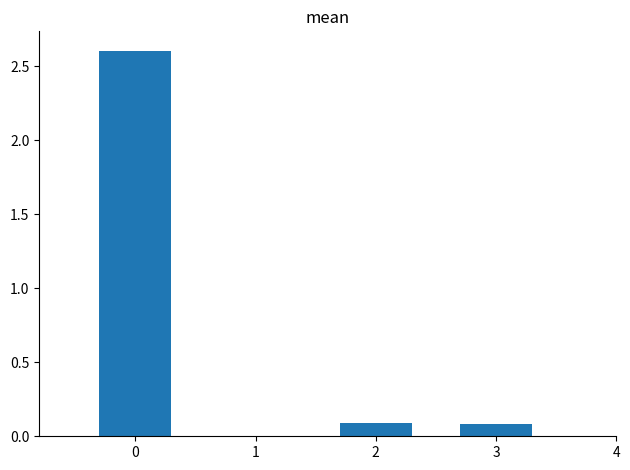

What is the greatest value displayed?

2.6